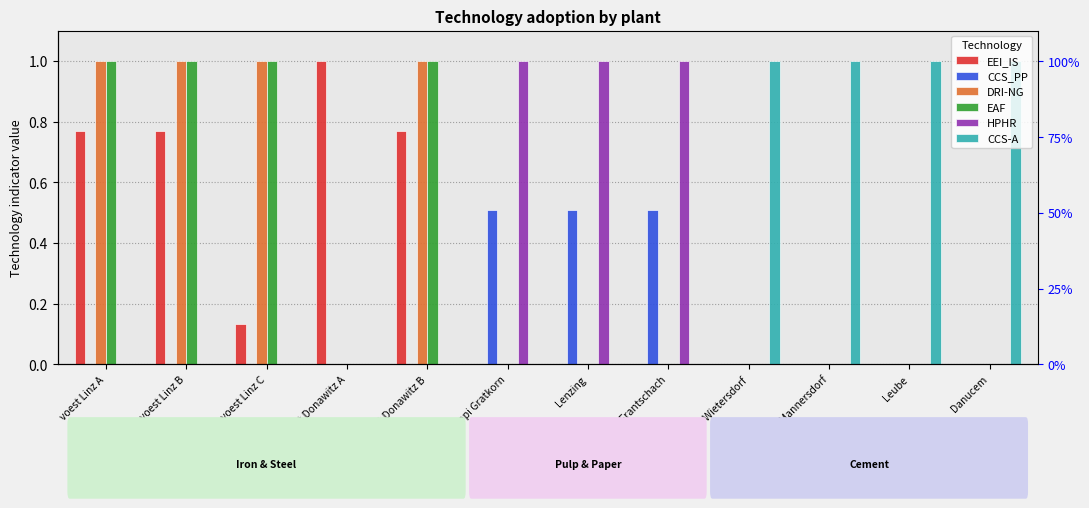

What is the total value across all series at Sappi Gratkorn?

1.5